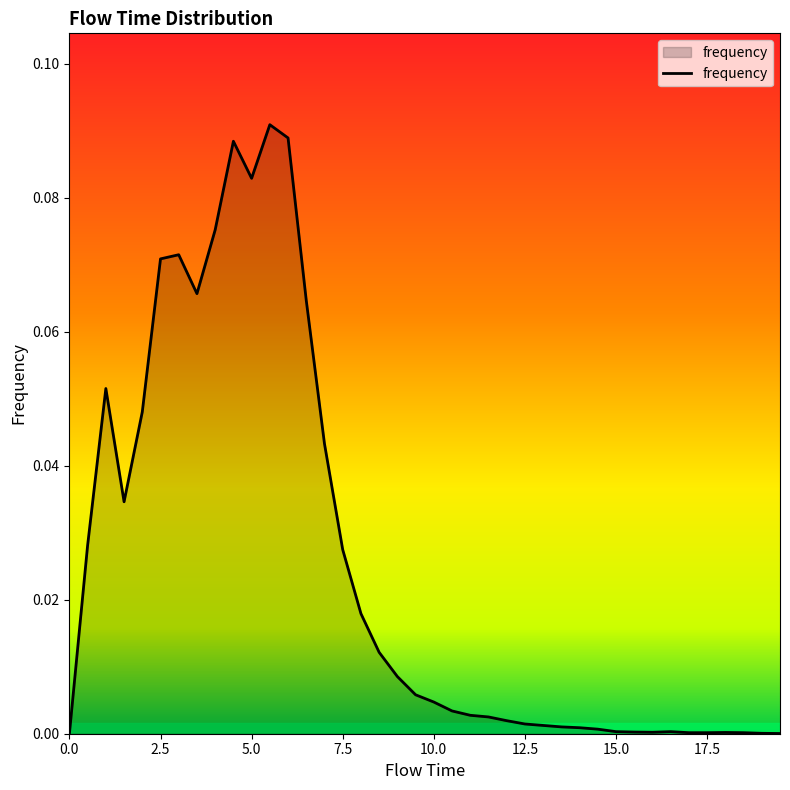

Does the chart display data point markers on the line(s)?

No